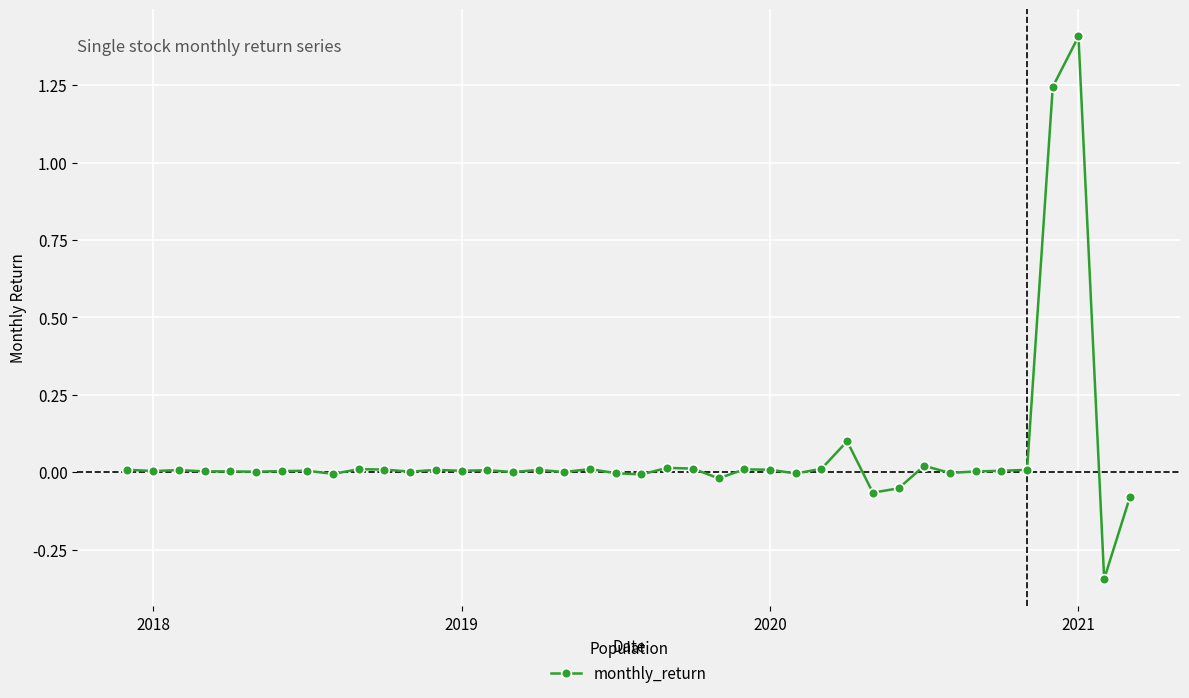

What is the greatest value displayed?

1.4